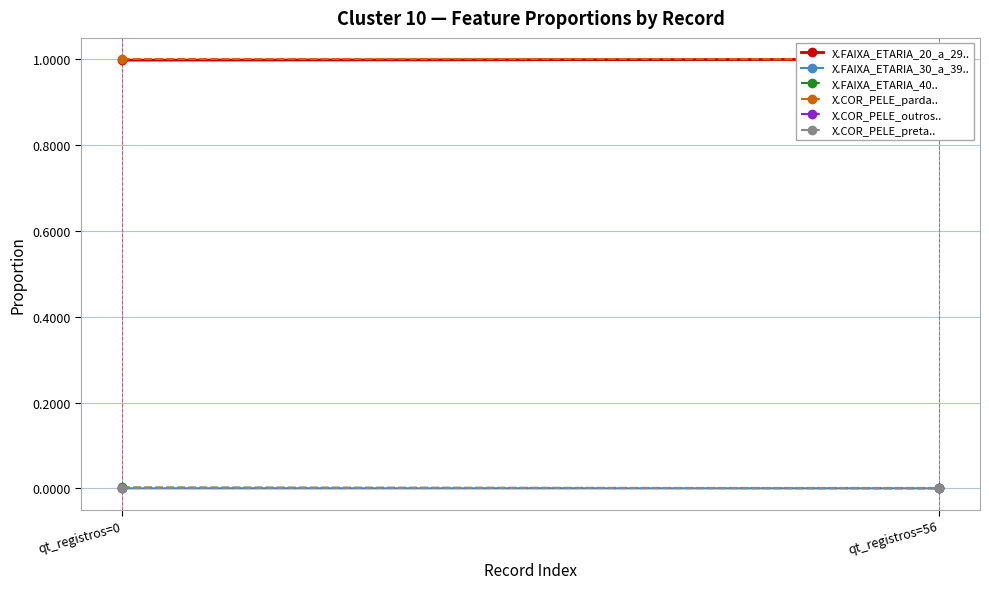

What is the total value across all series at qt_registros=56?

2.0